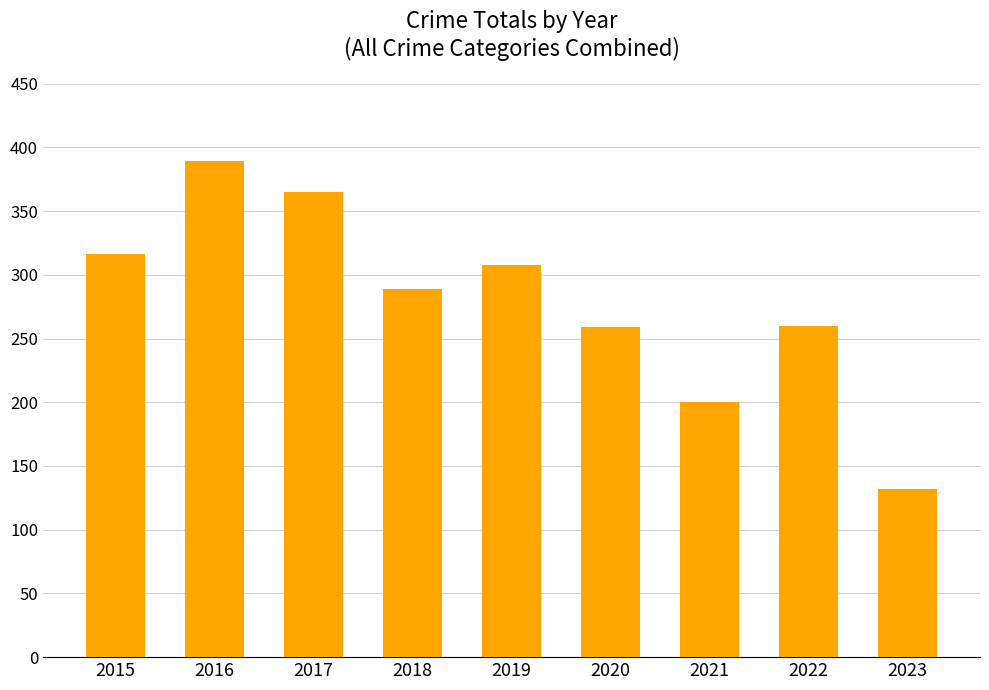

What is the approximate value at 2019, to the nearest 50?

300